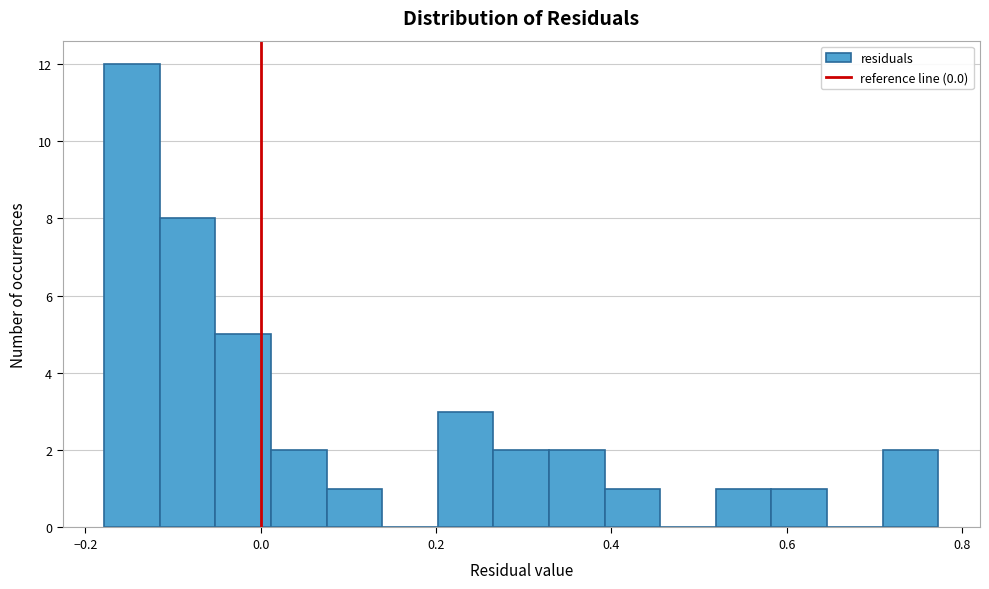

Around what value on the x-axis is the tallest bar? Give the approximate position of its centre, as read against the axis.

-0.14